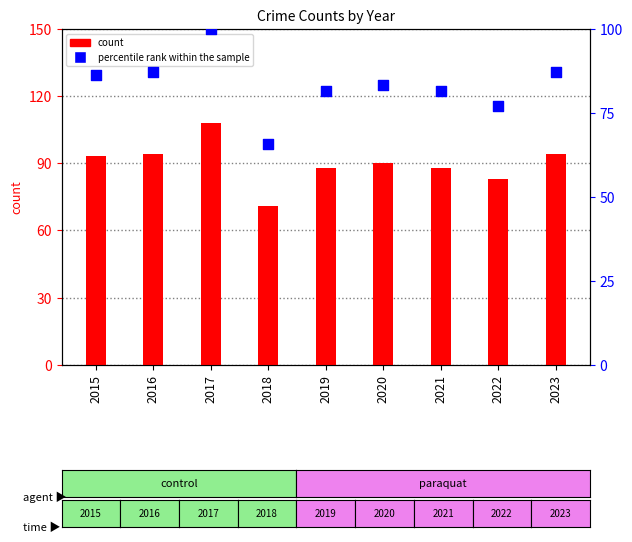

What are all the series names shown in the legend?

count, percentile rank within the sample